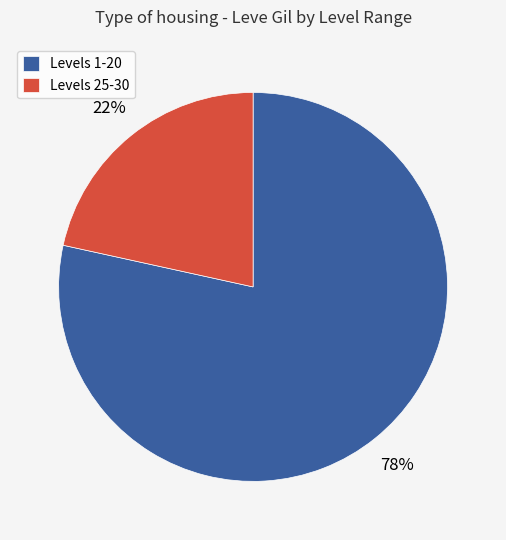

What is the ratio of the value at Levels 25-30 to the value at Levels 1-20?

0.3